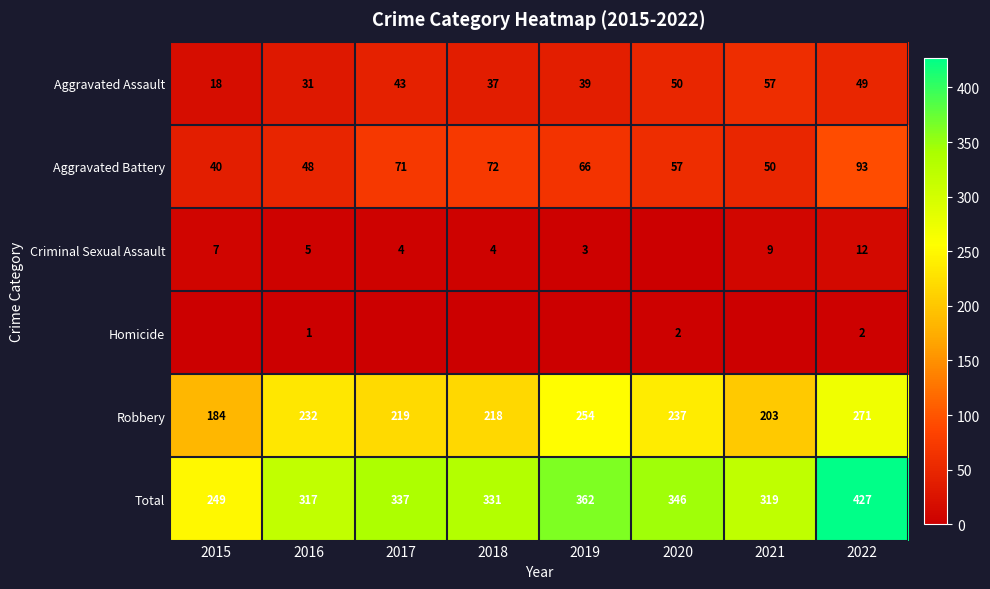

How many categories are shown in the chart?

8